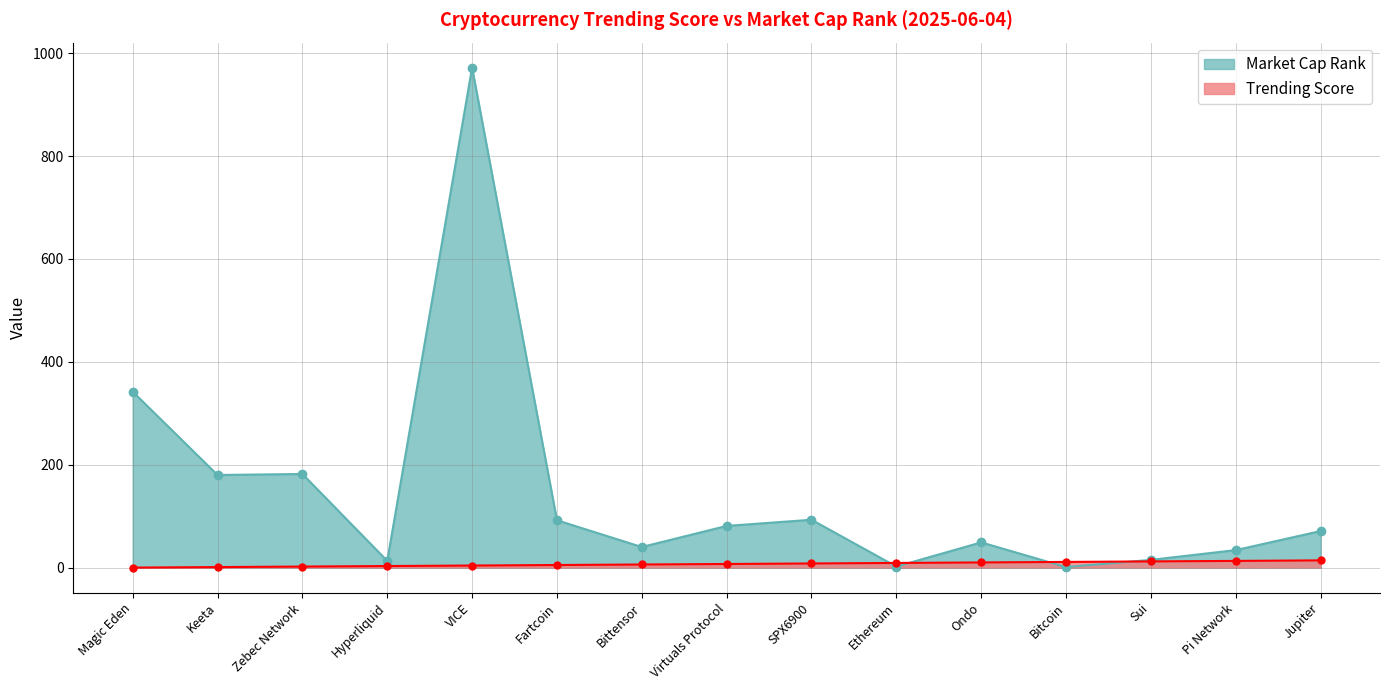

Rank the categories by Trending Score value from lowest to highest.

Magic Eden, Keeta, Zebec Network, Hyperliquid, VICE, Fartcoin, Bittensor, Virtuals Protocol, SPX6900, Ethereum, Ondo, Bitcoin, Sui, Pi Network, Jupiter